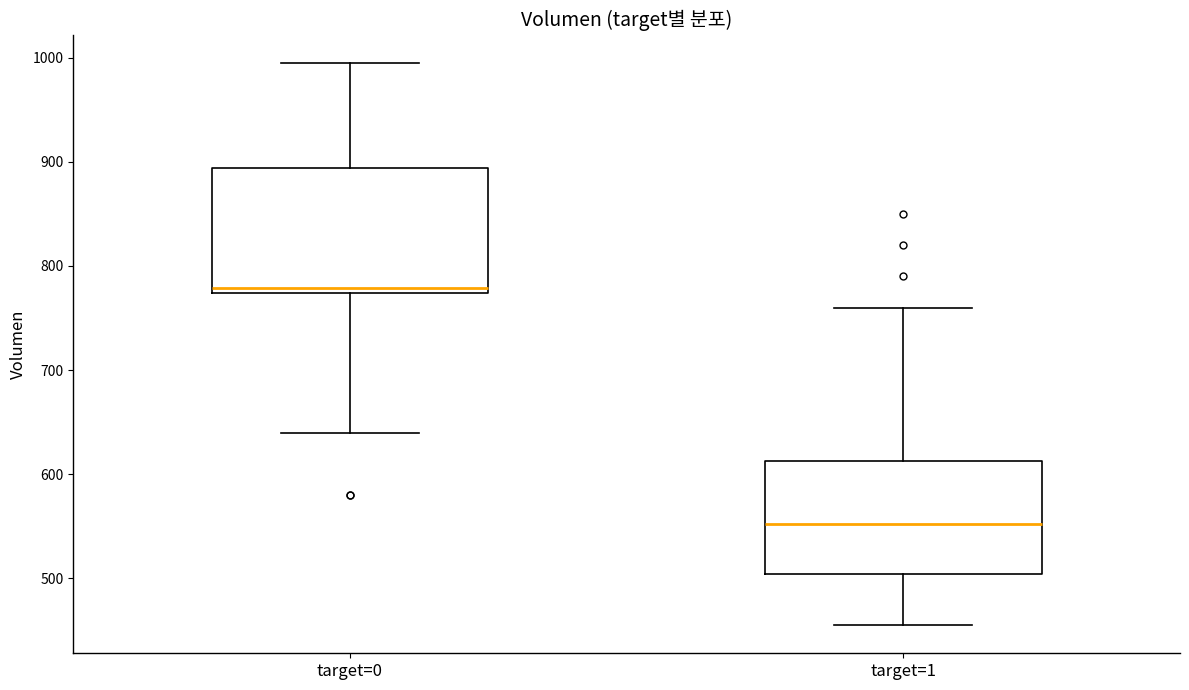

Reading left to right, read every box against the y-axis: the position of its median line, the range the box covers, and the ends of its whiskers. The values are not printed on the chart, so give them approximately, as read against the axis.

target=0: median 780, box 770 to 890, whiskers 640 to 1000
target=1: median 550, box 500 to 610, whiskers 460 to 760